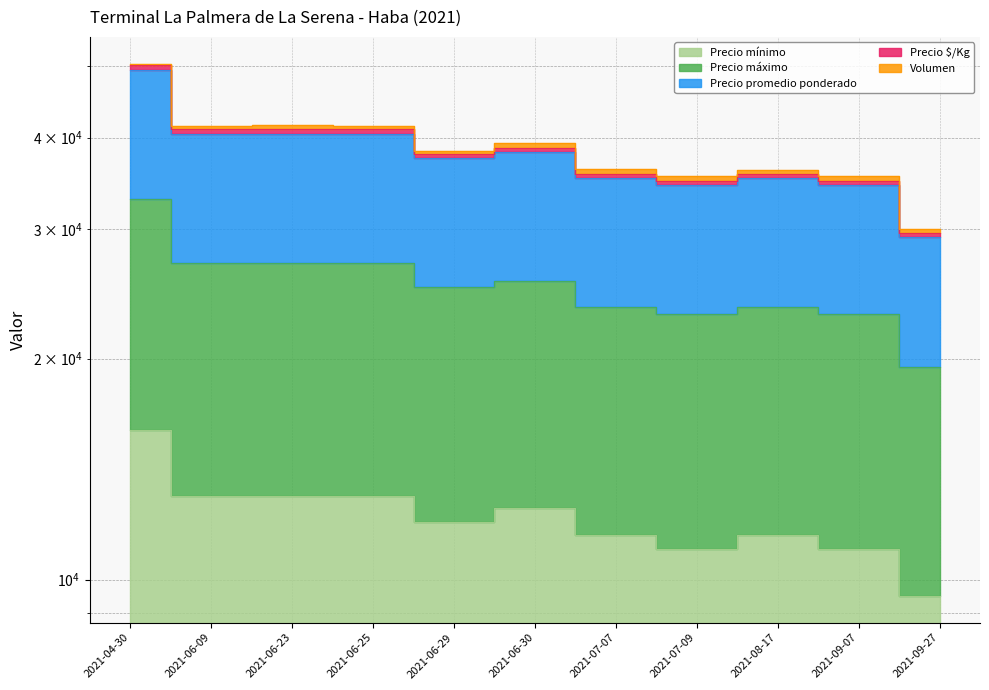

Count the number of categories in the chart.

11